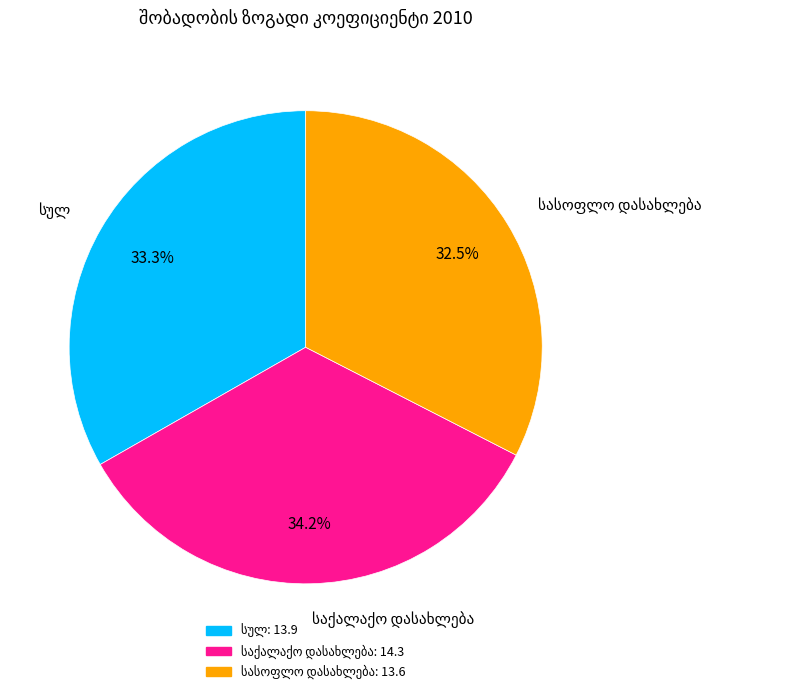

Does any single category account for the majority?

No